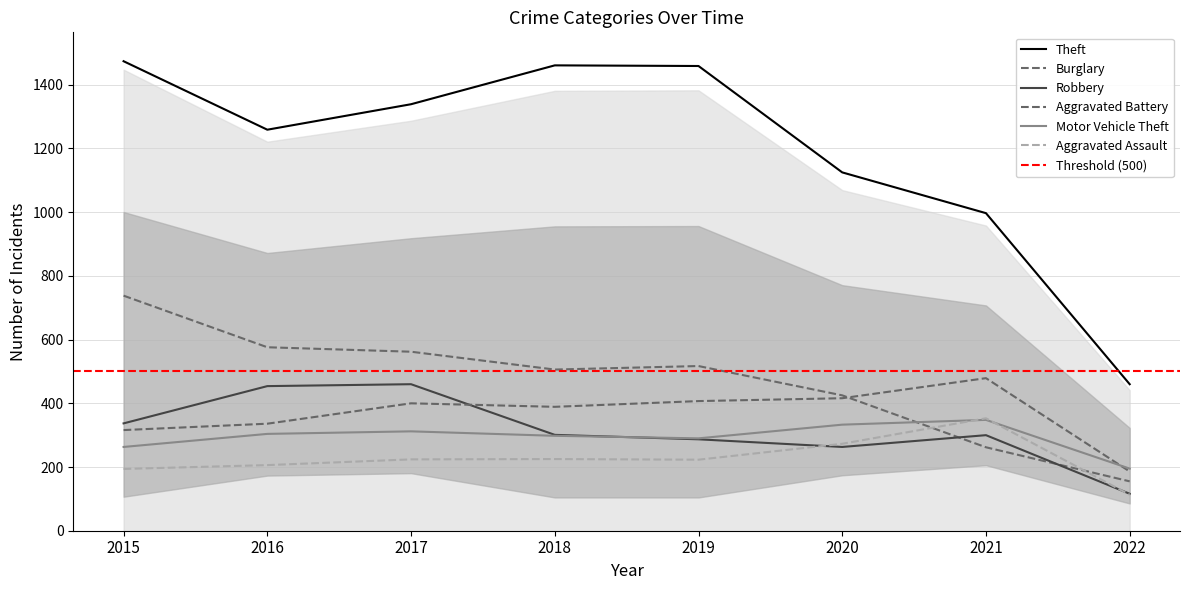

Rank the series by their maximum value, from highest to lowest.

Theft, Burglary, Aggravated Battery, Robbery, Aggravated Assault, Motor Vehicle Theft